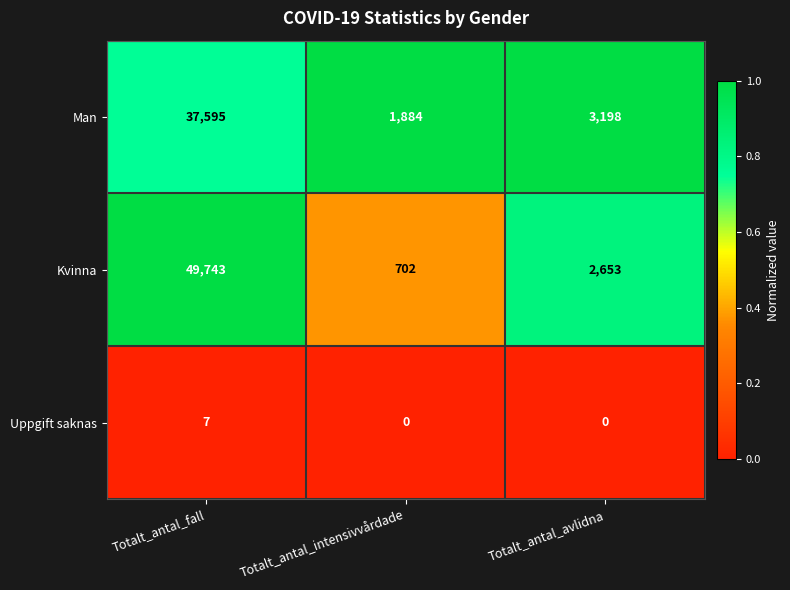

Count the number of categories in the chart.

3